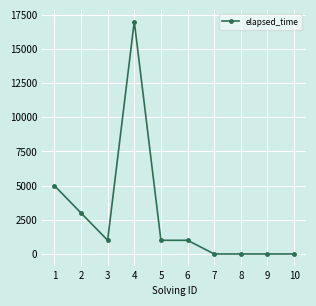

Does the chart display data point markers on the line(s)?

Yes